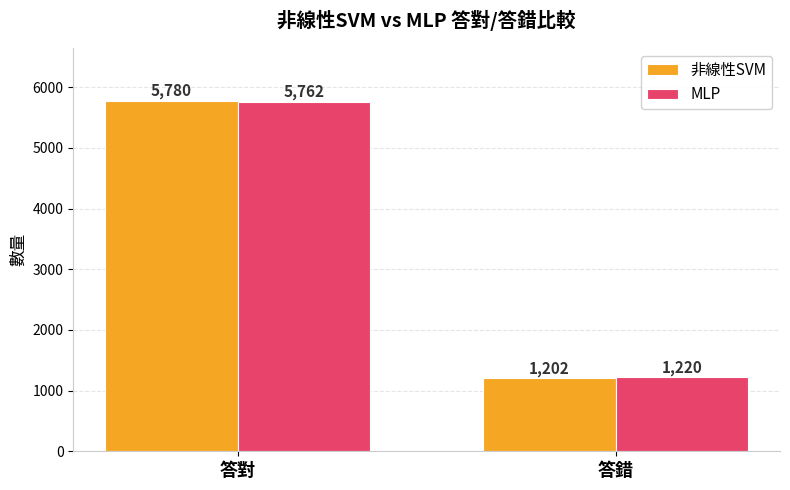

What value does the 非線性SVM series have at 答對, to the nearest 100?

5800